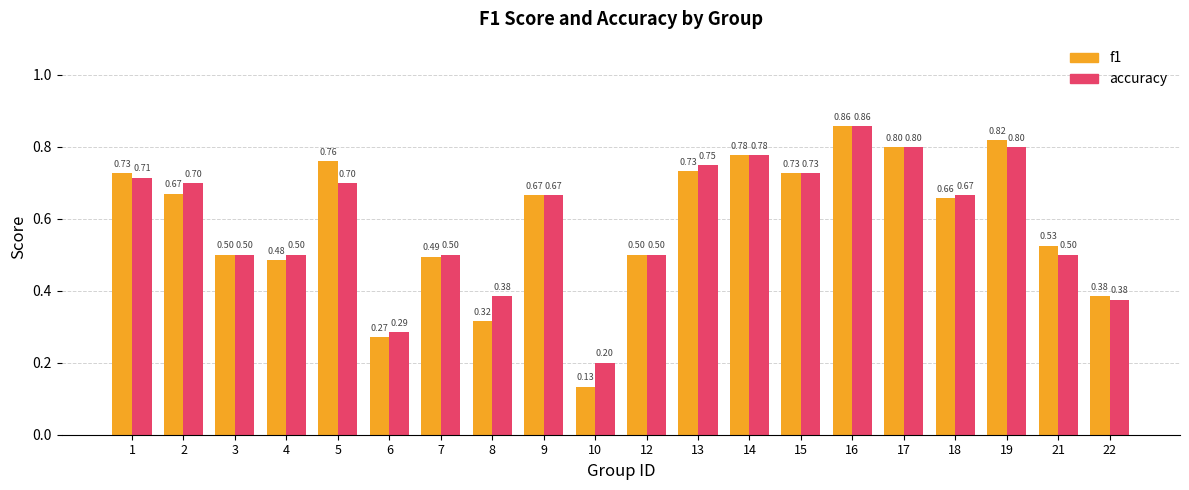

List the series in order of their overall mean, lowest first.

f1, accuracy